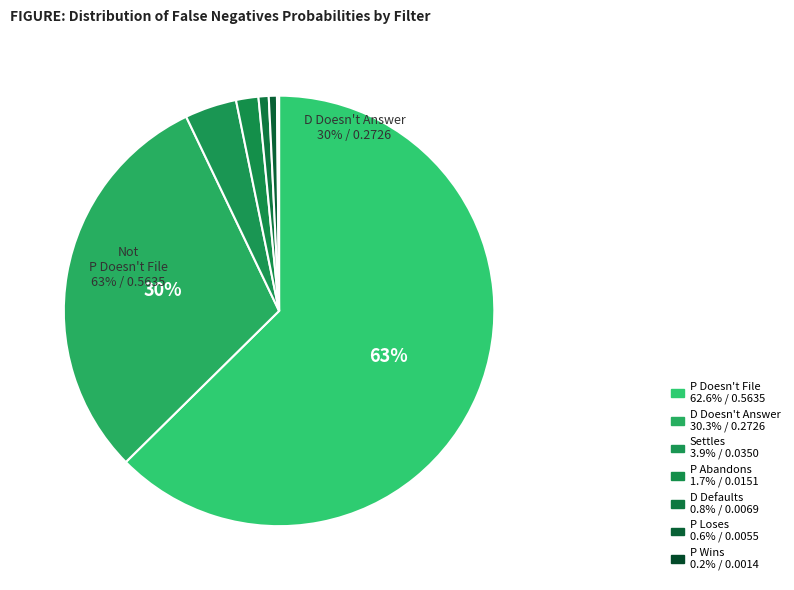

Between D Defaults and P Loses, which is larger?

D Defaults